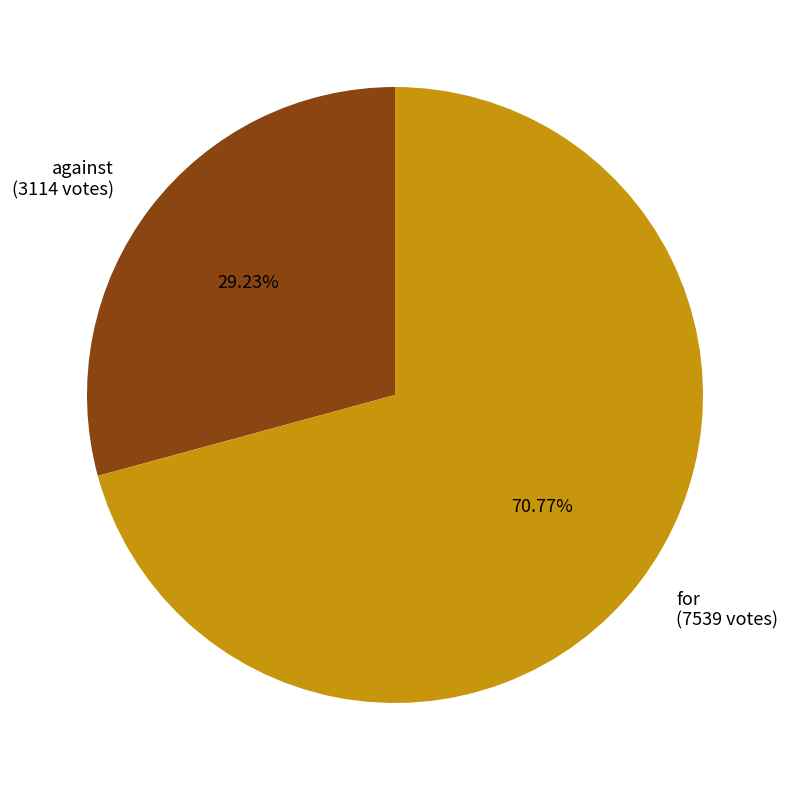

Is the sum of for and against greater than half?

Yes